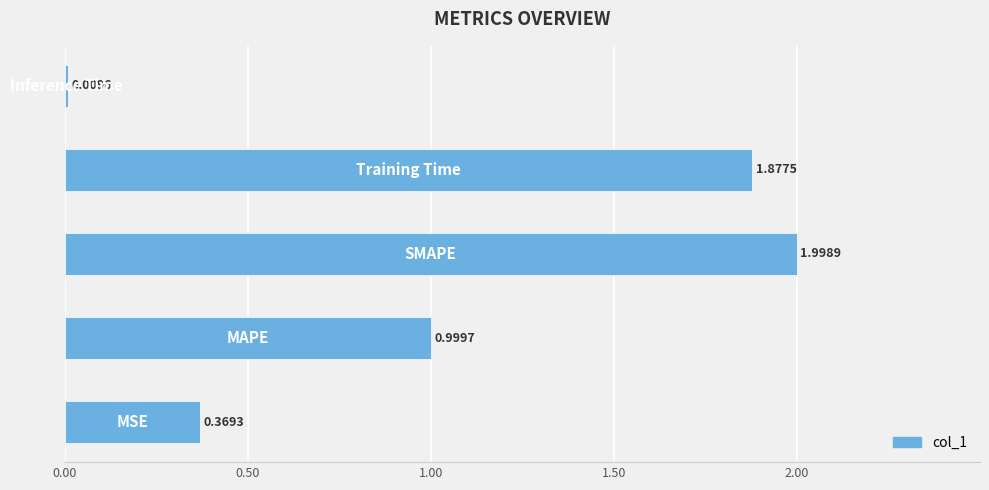

What is the difference between the maximum and minimum values?

2.0